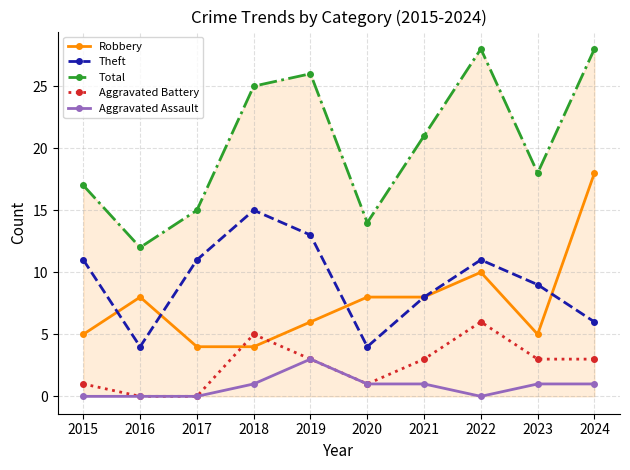

The Total series shows 21 at 2021. True or false?

True